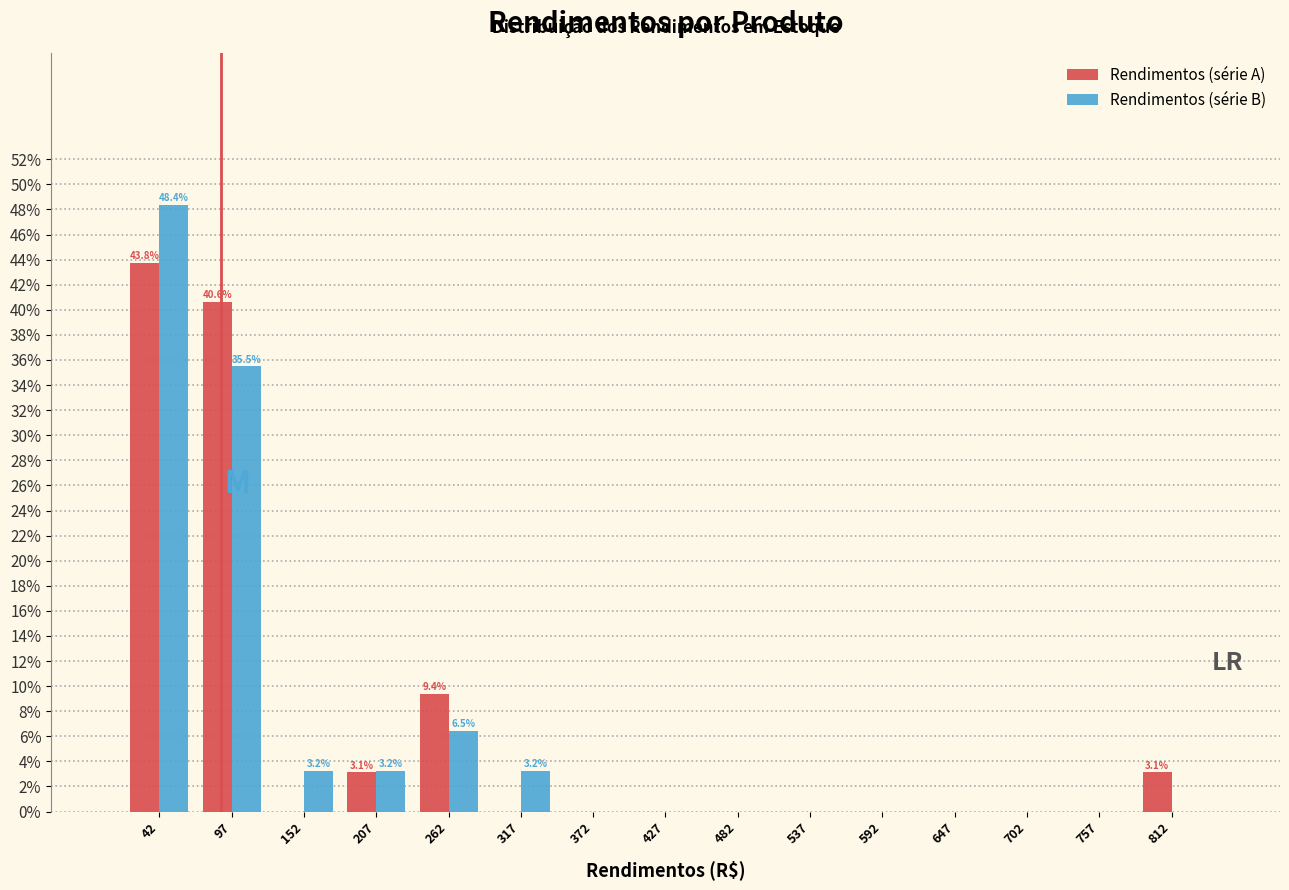

In the Rendimentos (série A) series, which range on the x-axis has the tallest bar?

15 to 70